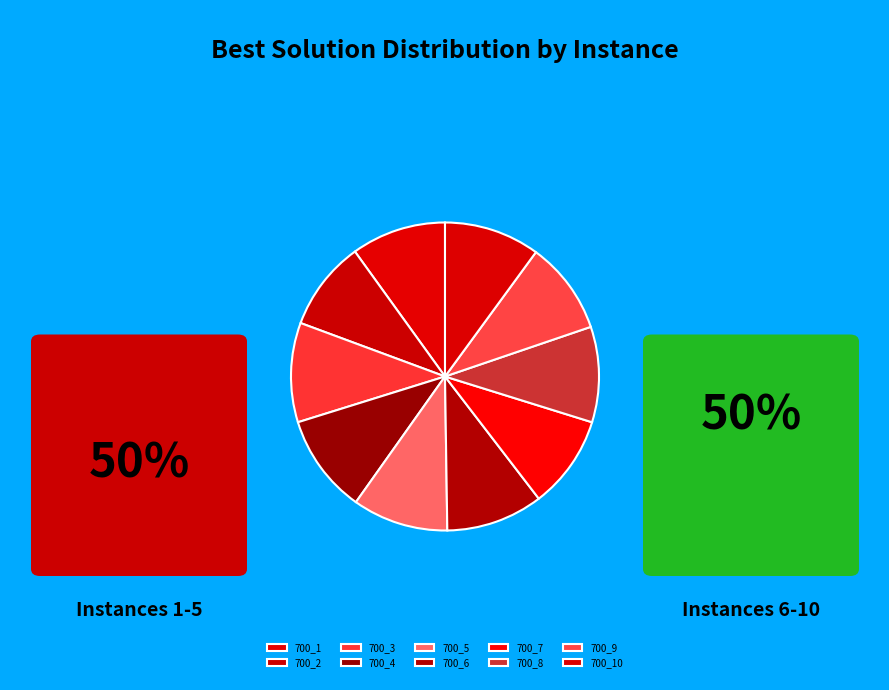

Count the number of slices in the pie.

10